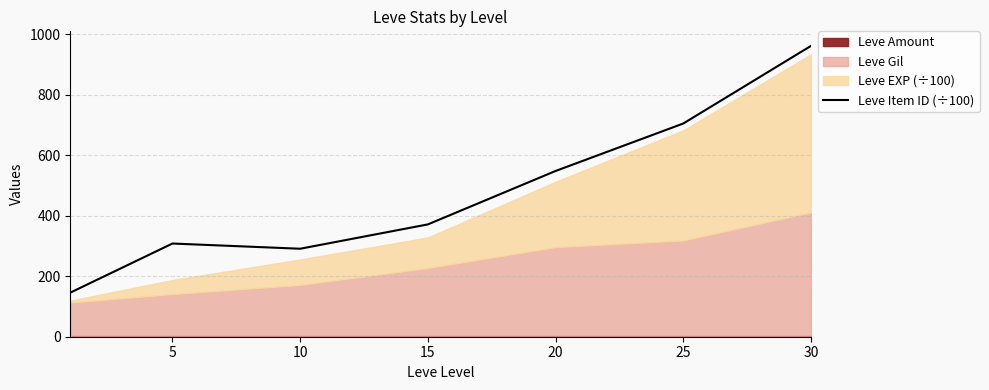

The value of Leve Item ID (÷100) at 30 is 439.4. True or false?

False